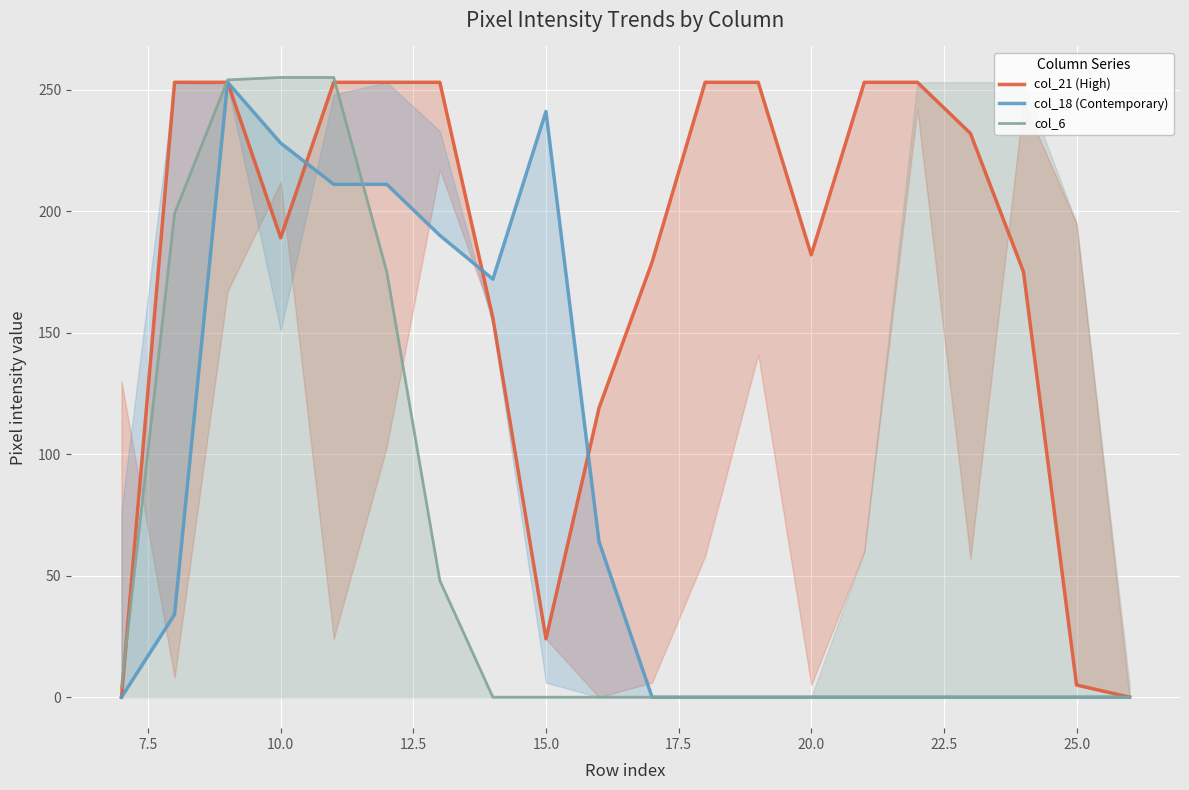

True or false: col_21 (High) has more than 2 points higher than both neighbors.

False